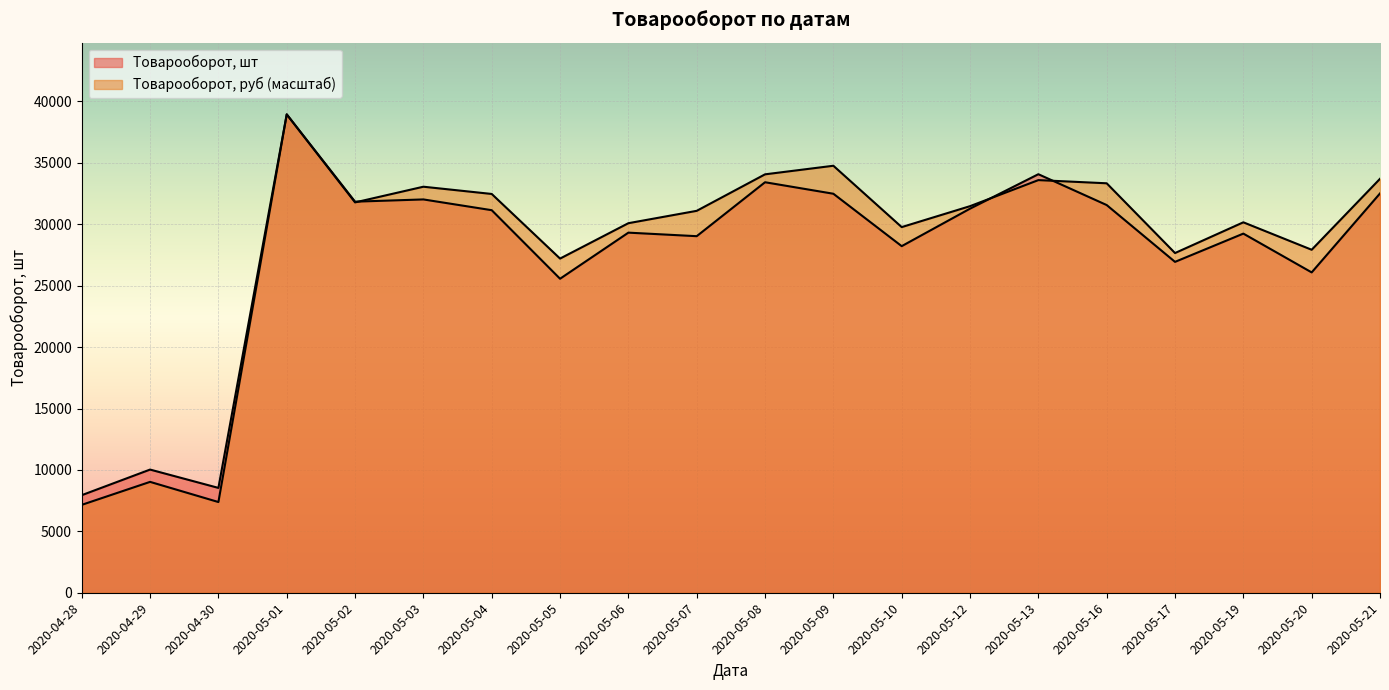

True or false: Товарооборот, руб has a value of 13930.9 at 2020-05-10.

False